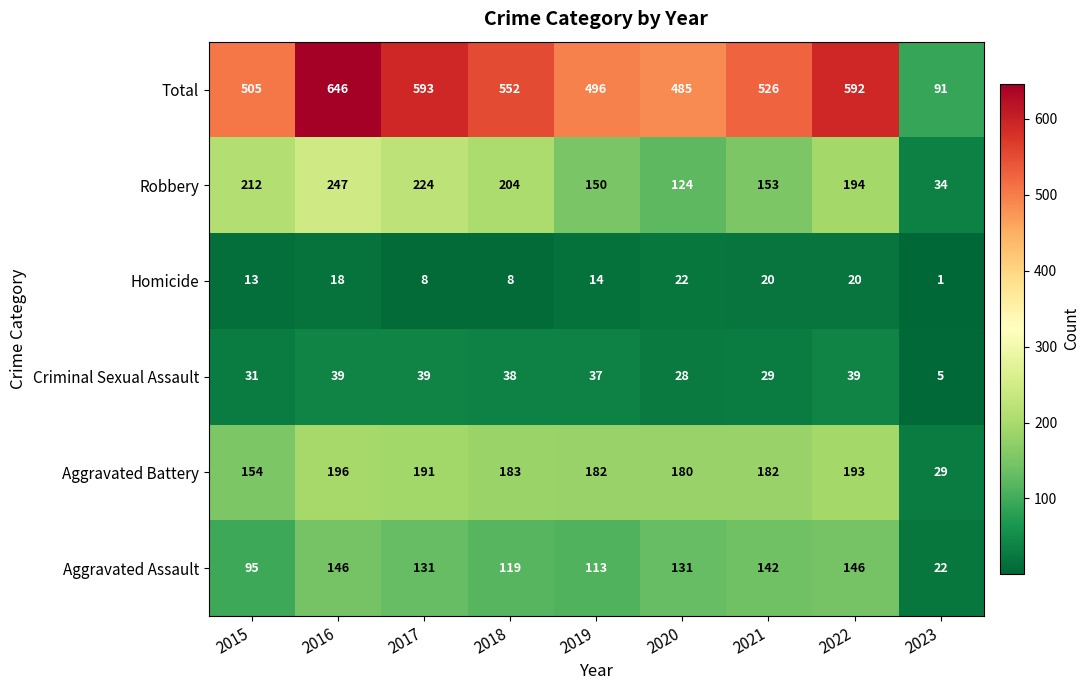

What is the difference between the maximum and second lowest values in the Homicide series?

14